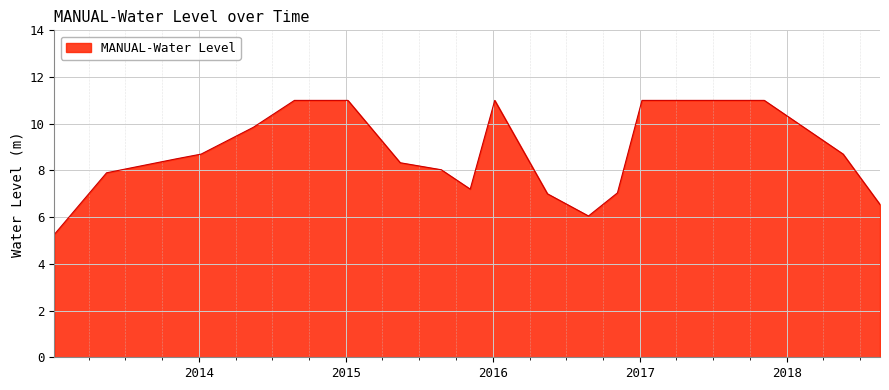

What is the difference between the maximum and minimum values?

5.7